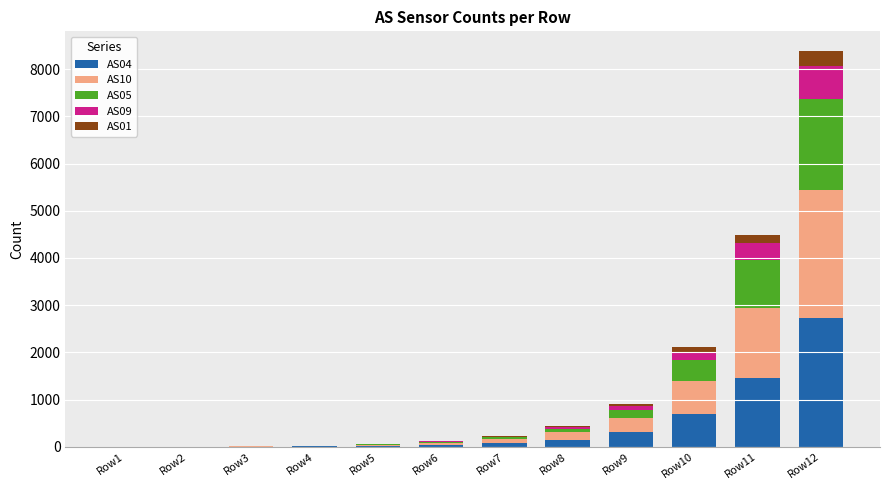

What are all the series names shown in the legend?

AS04, AS10, AS05, AS09, AS01